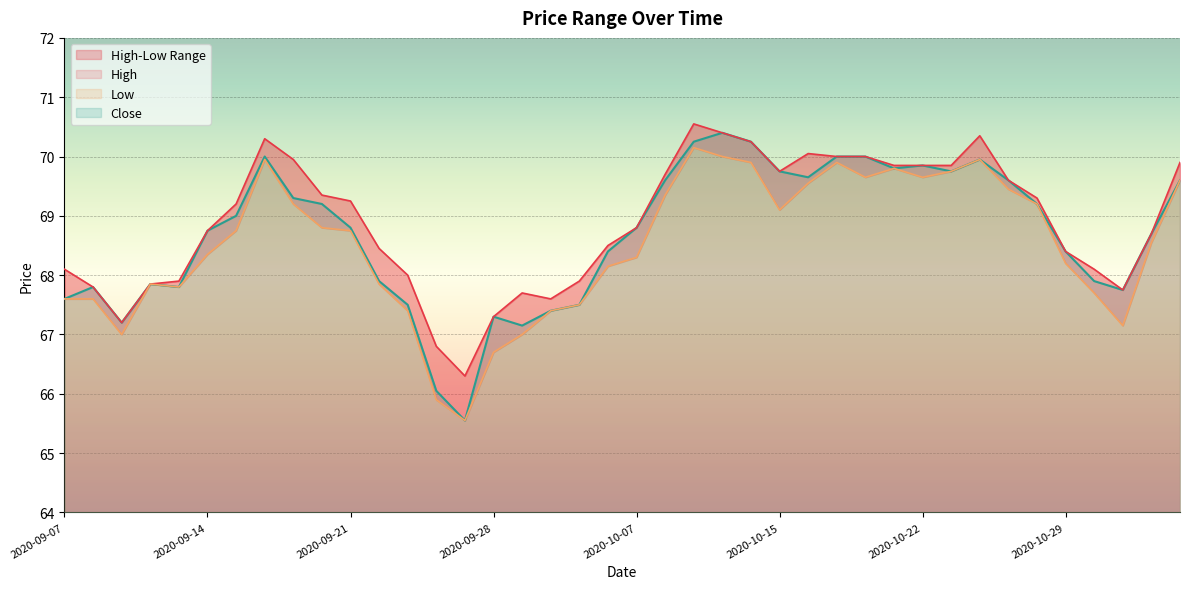

At which category is the sum across all series the highest?

2020-10-12